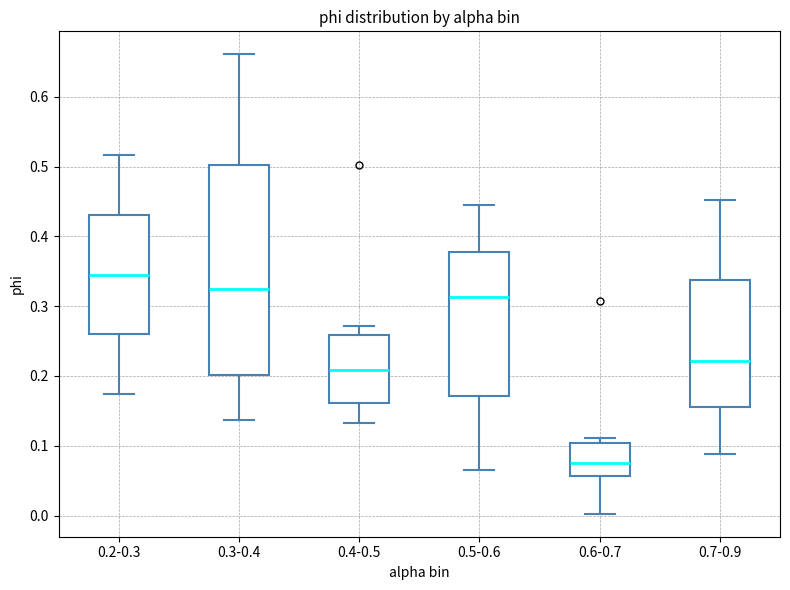

Which box has the highest median line?

0.2-0.3